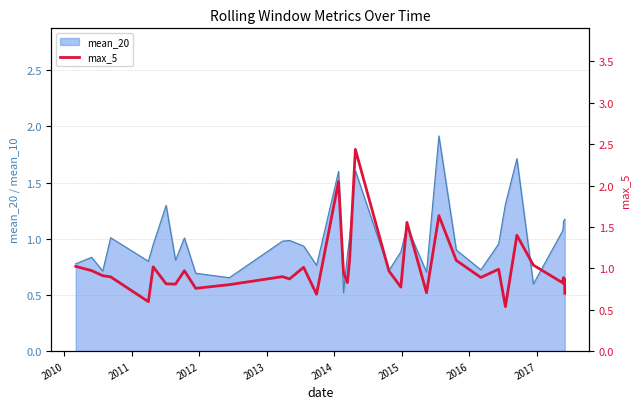

What is the maximum value for mean_20?

1.9